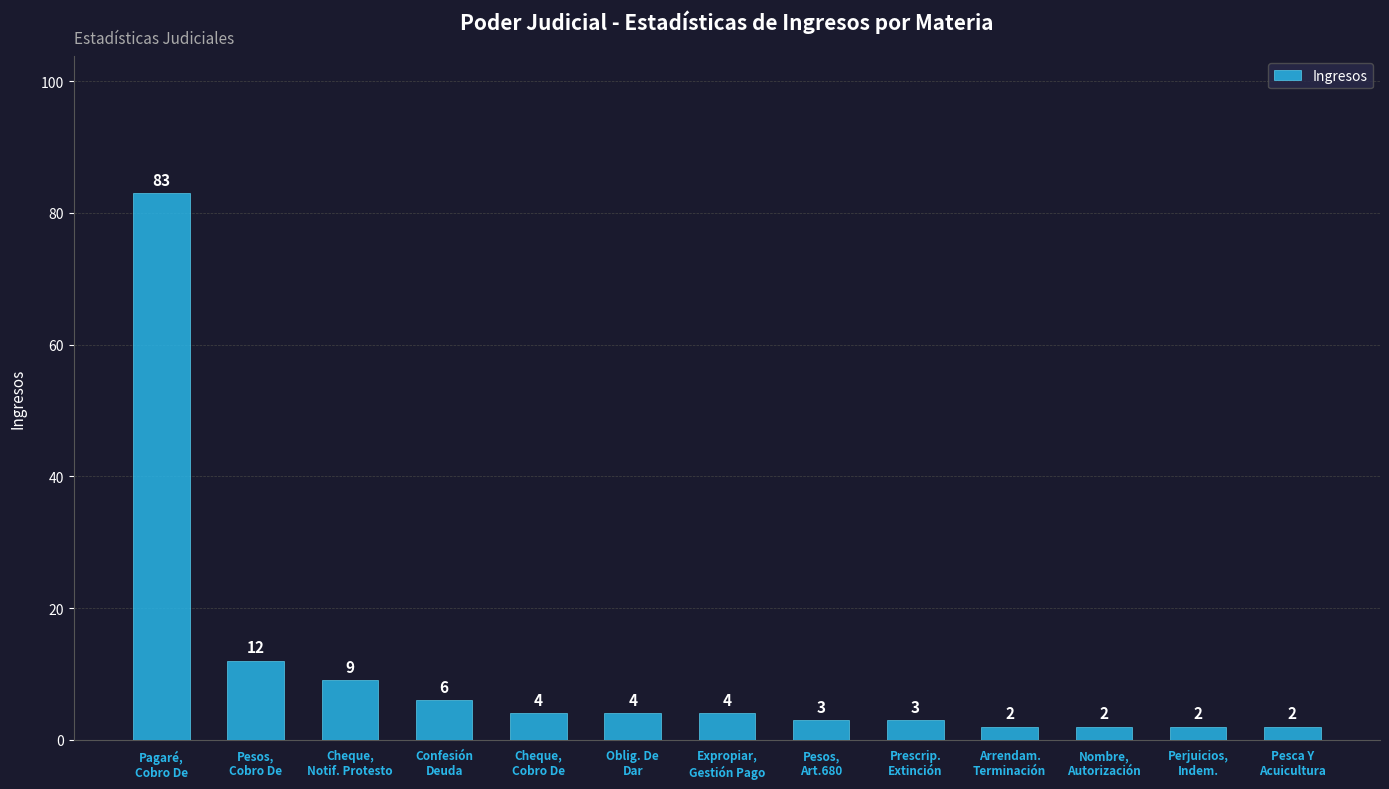

What is the greatest value displayed?

83